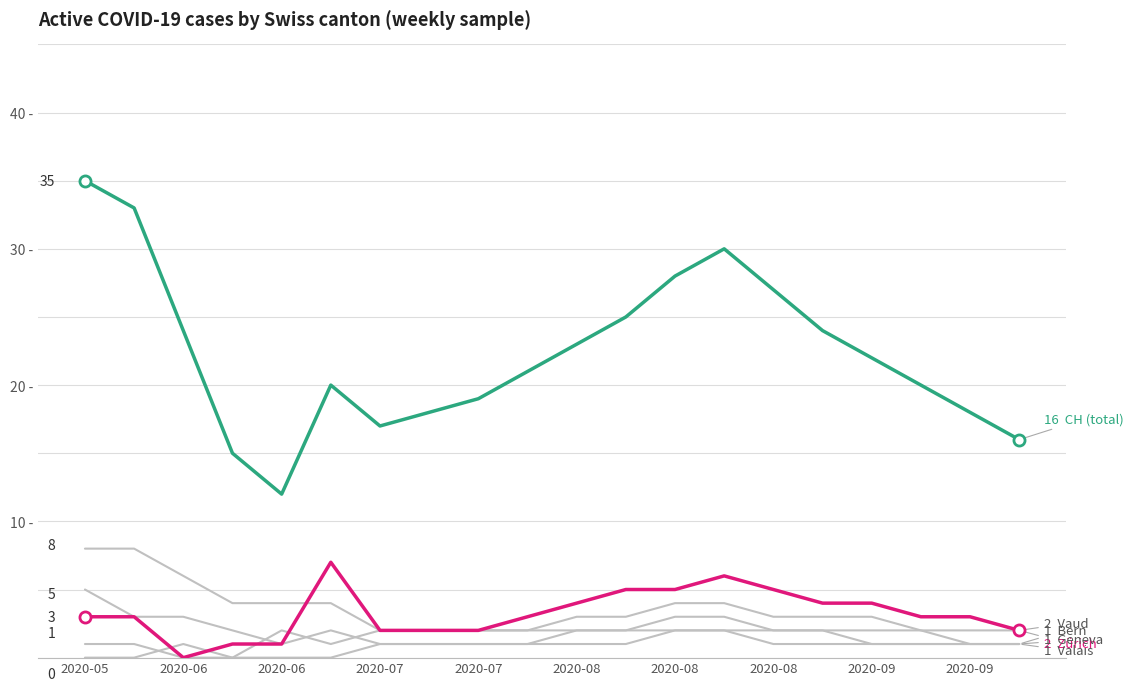

At which category does the chart reach its minimum across all series?

2020-06